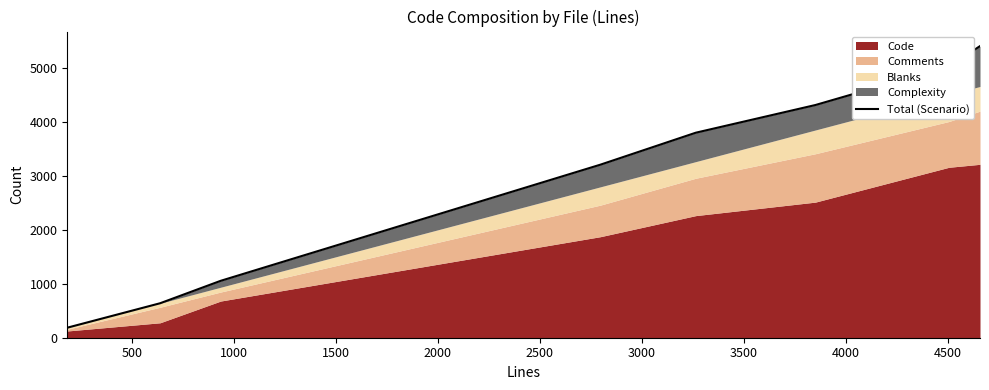

Reading right to left, what are all the values shown in this chart?

5406	5033	4314	3801	3208	1055	639	186